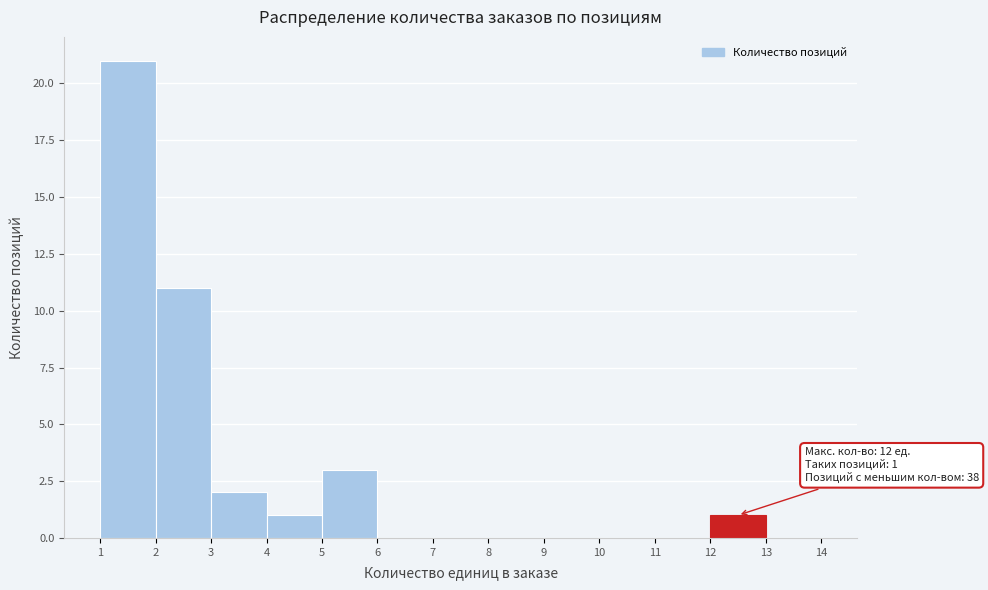

Which range on the x-axis has the tallest bar?

1 to 2